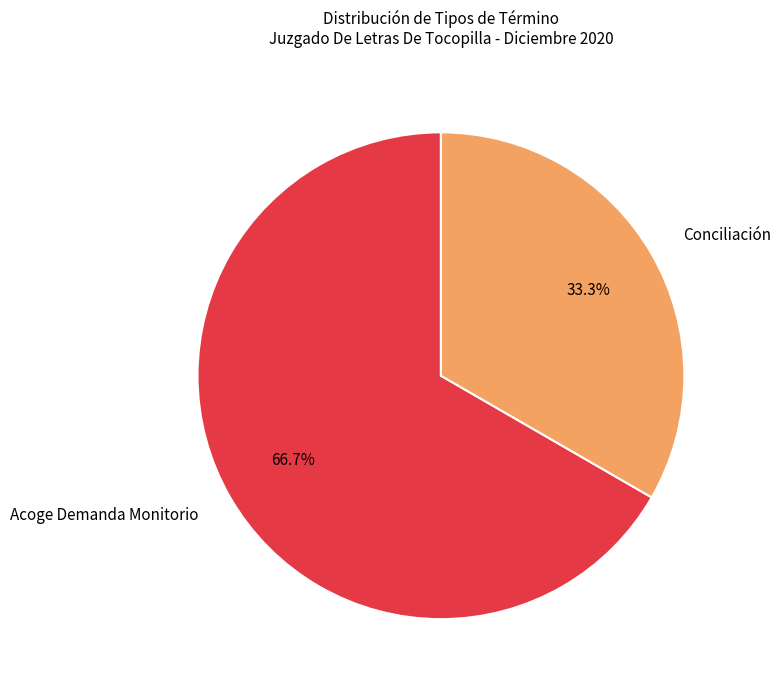

How many segments does this pie chart have?

2